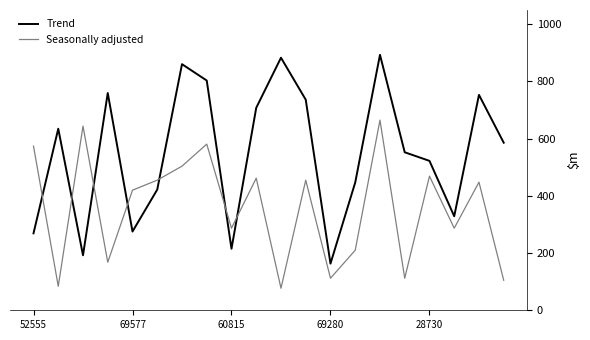

Reading left to right, what are all the values shown in this chart?

Trend: 269073	634797	192349	759686	275370	422098	860577	803371	215078	708021	883160	736390	163158	446878	893291	552525	522445	328820	753218	586026
Seasonally adjusted: 574000	84000	644000	168000	420000	455000	504000	581000	287000	462000	77000	455000	112000	210000	665000	112000	469000	287000	448000	105000